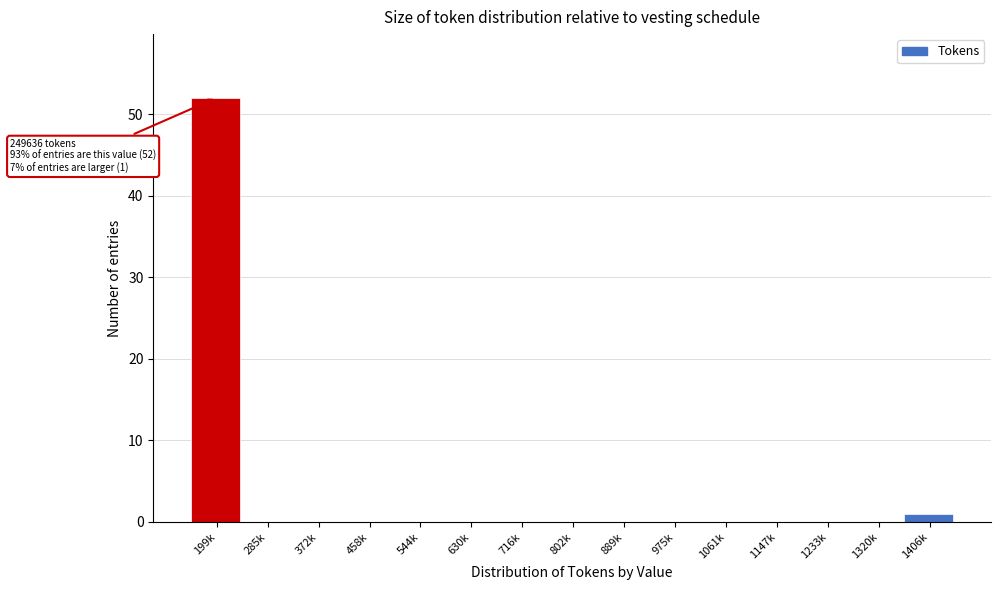

Reading left to right, list all the values displayed in this chart.

199k=52	285k=0	372k=0	458k=0	544k=0	630k=0	716k=0	802k=0	889k=0	975k=0	1061k=0	1147k=0	1233k=0	1320k=0	1406k=1